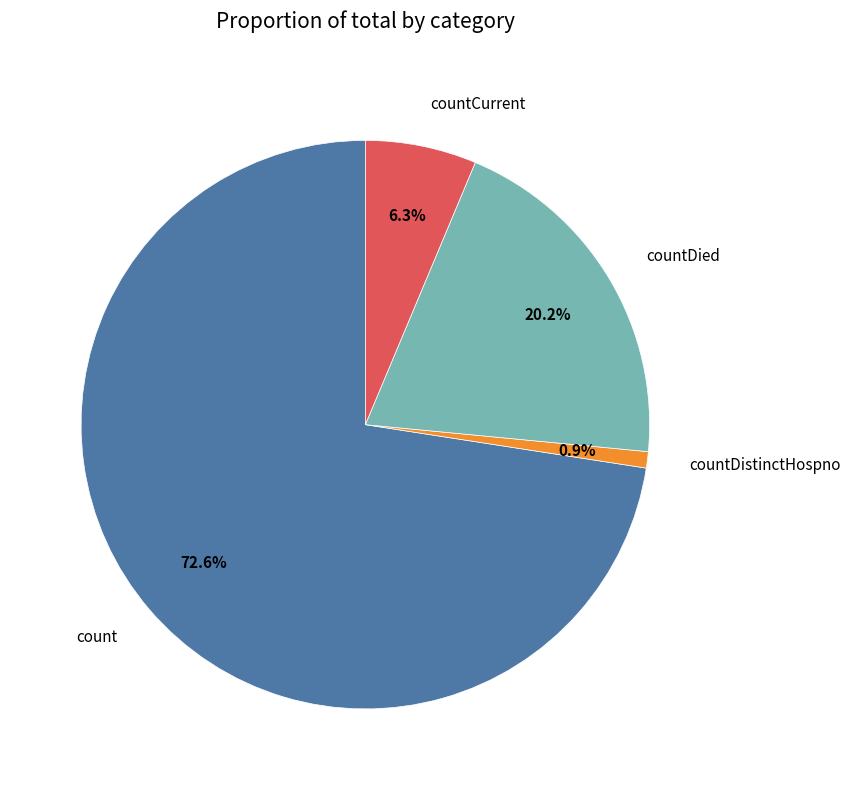

Is the sum of countCurrent and countDied greater than half?

No